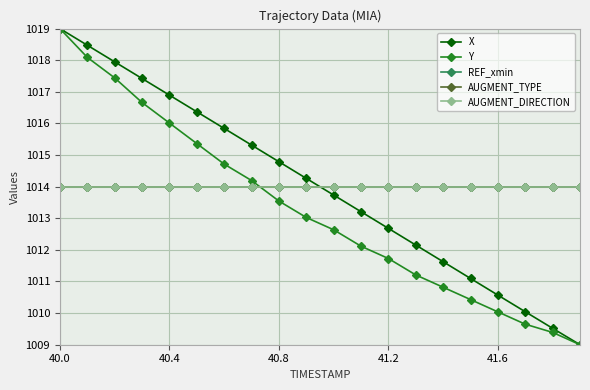

What is the maximum value for AUGMENT_DIRECTION?

1014.0